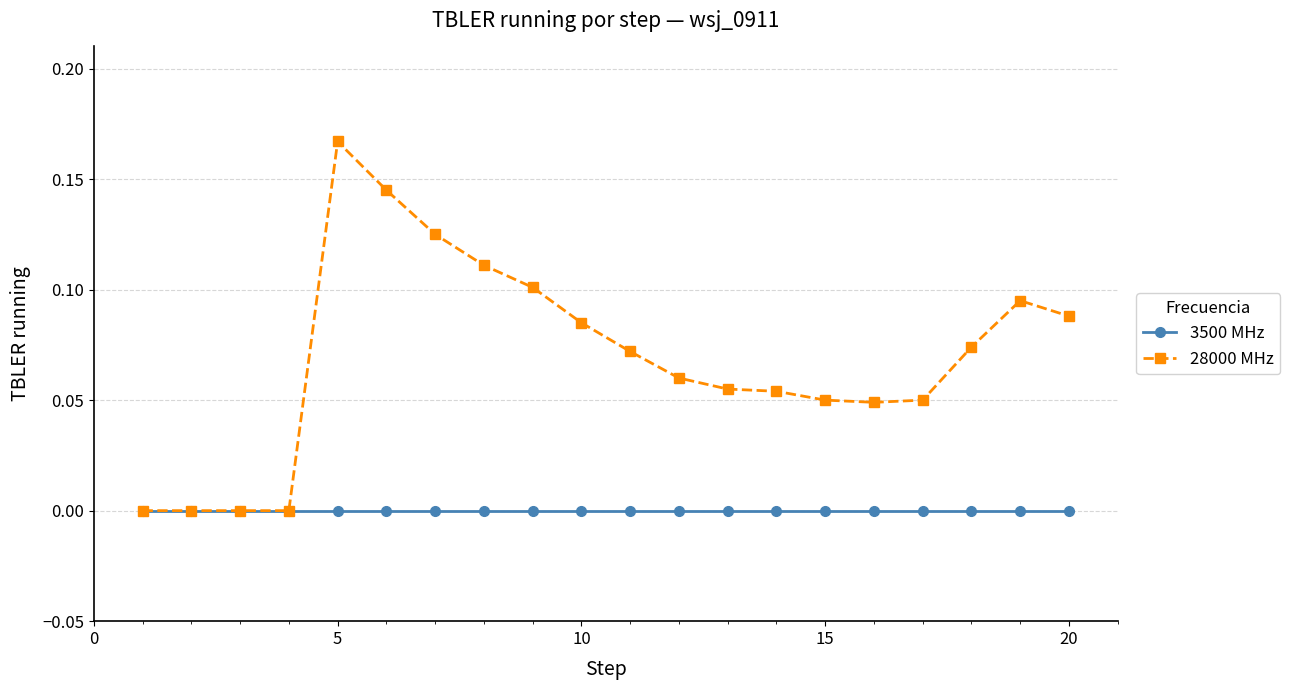

Which series has the largest range (max minus min)?

28000 MHz